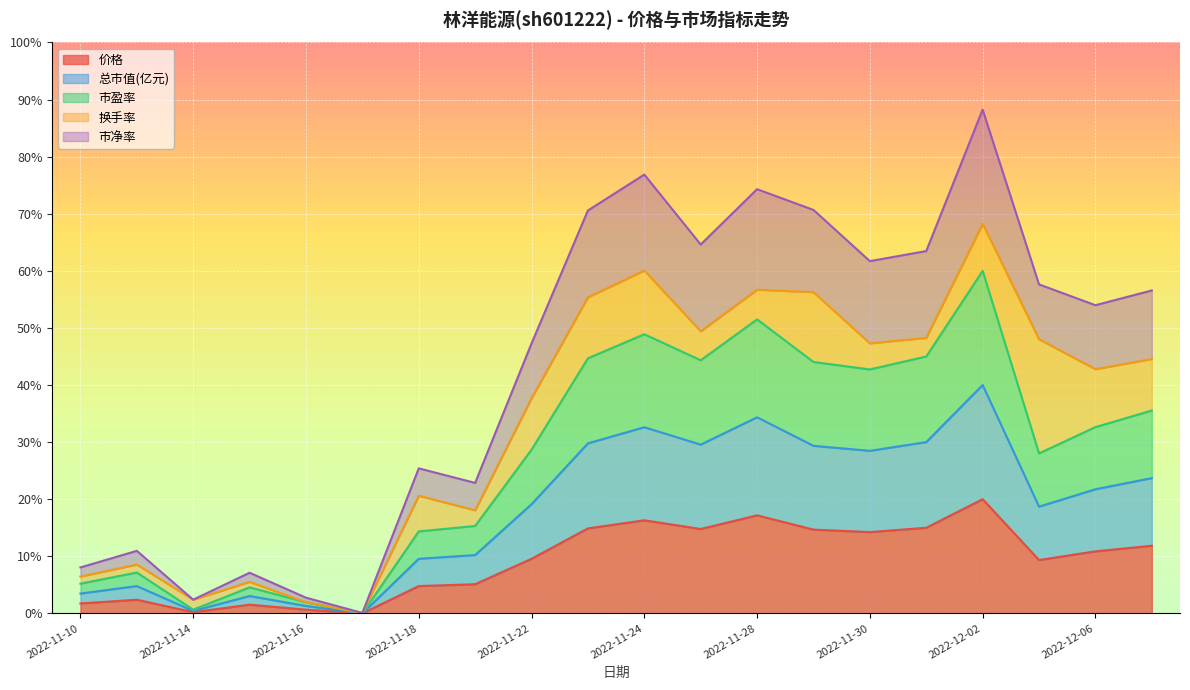

What are all the series names shown in the legend?

价格, 总市值(亿元), 市盈率, 换手率, 市净率